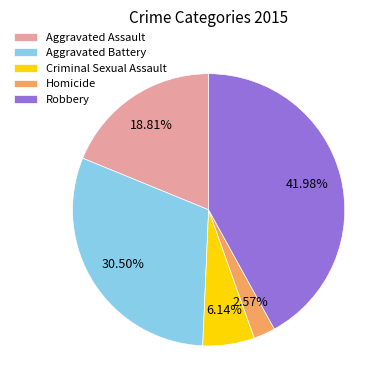

Is there a majority slice in this chart?

No